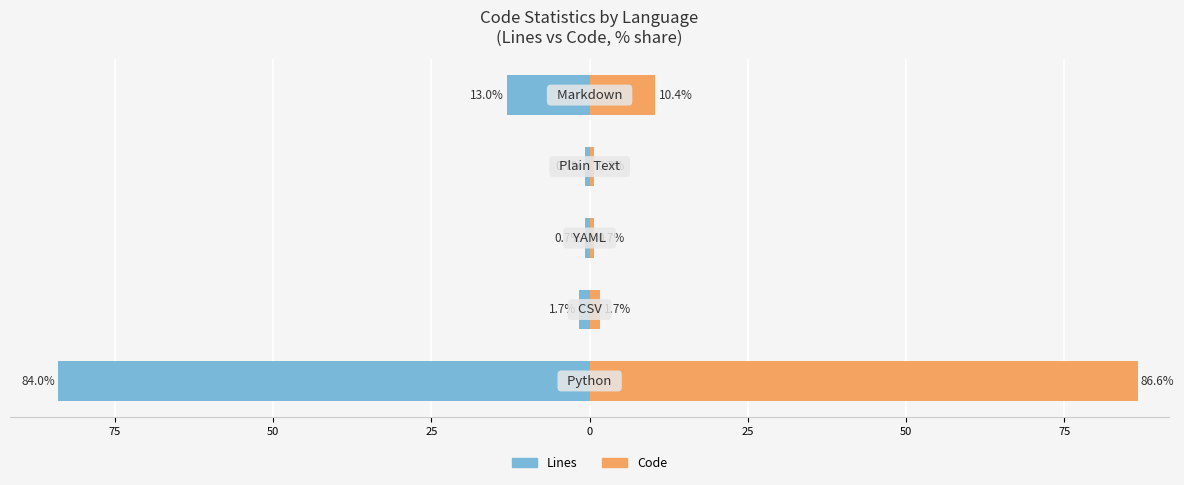

How many groups of bars are there?

5